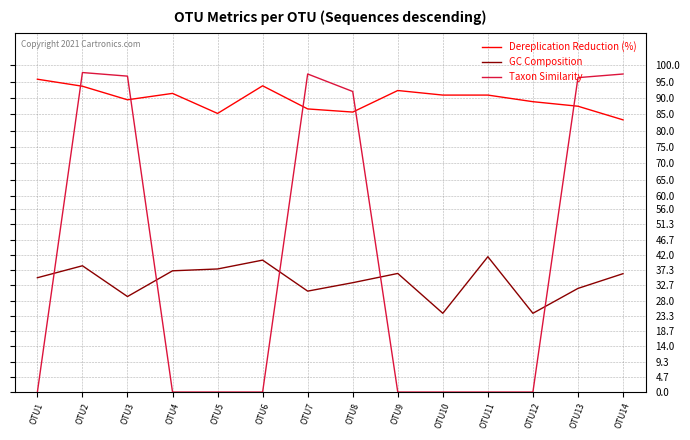

Rank the series at OTU12 from lowest to highest value.

Taxon Similarity, GC Composition, Dereplication Reduction (%)